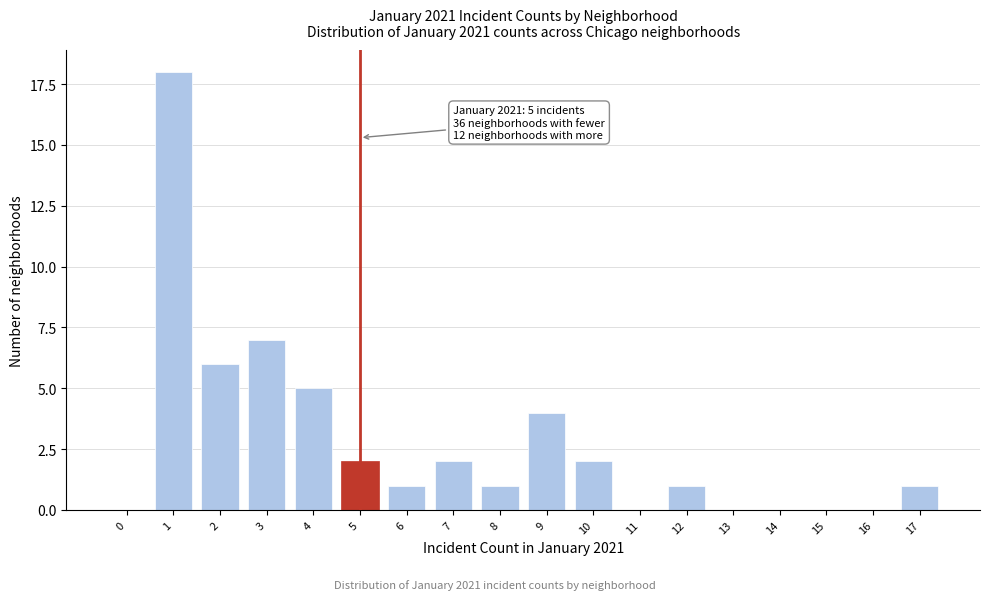

Reading left to right, what are all the values shown in this chart?

0=0	1=18	2=6	3=7	4=5	5=2	6=1	7=2	8=1	9=4	10=2	11=0	12=1	13=0	14=0	15=0	16=0	17=1